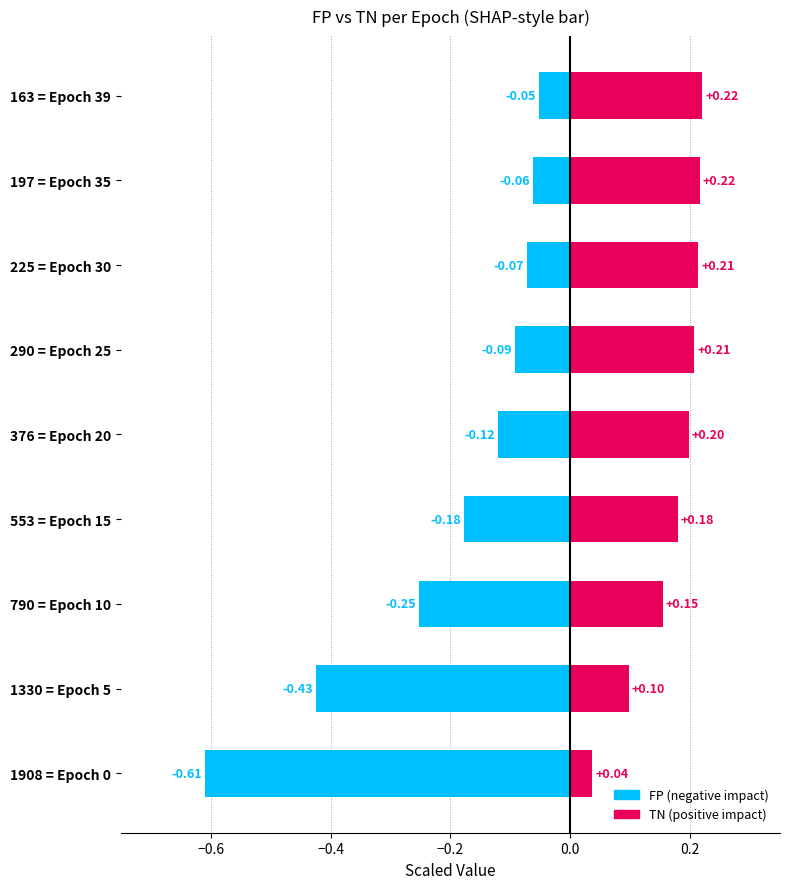

Is it true that TN (scaled positive) equals 0.3 at 553 = Epoch 15?

False